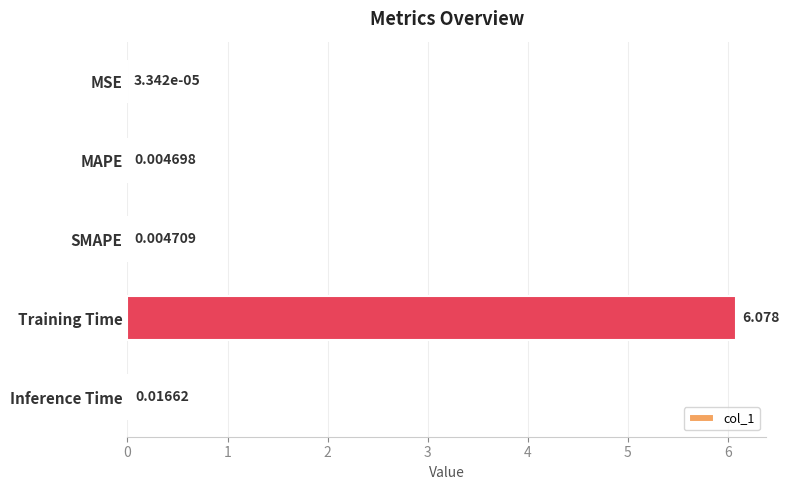

How many data points does each series have?

5